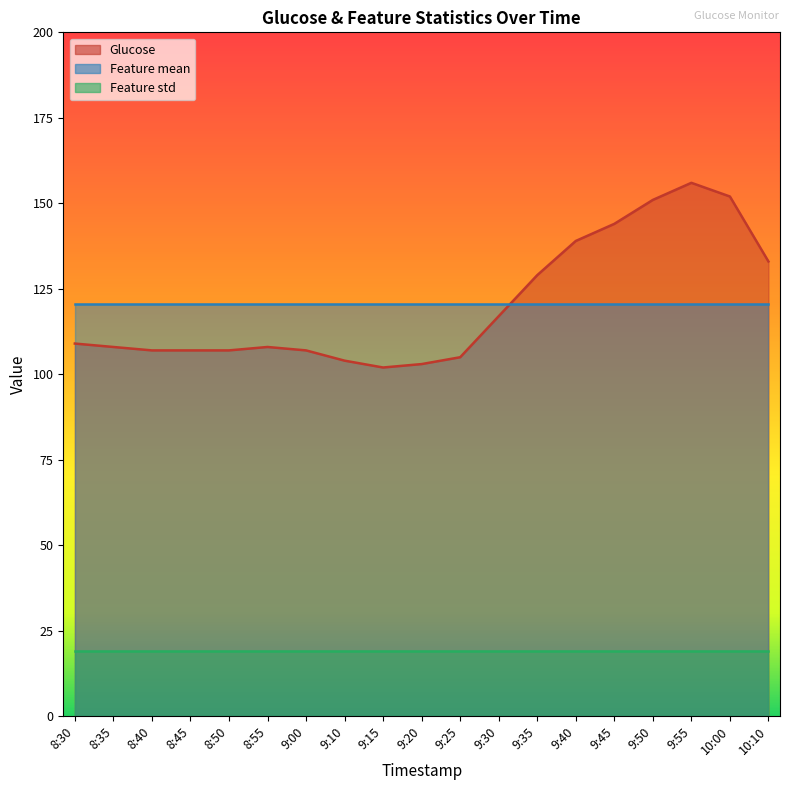

The Feature std series shows 12.0 at 9:40. True or false?

False